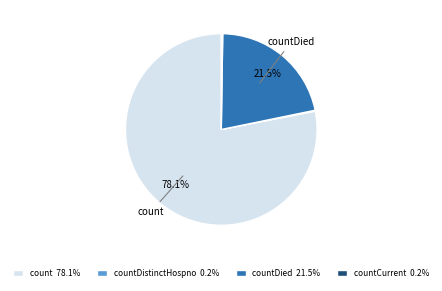

Does any single category account for the majority?

Yes